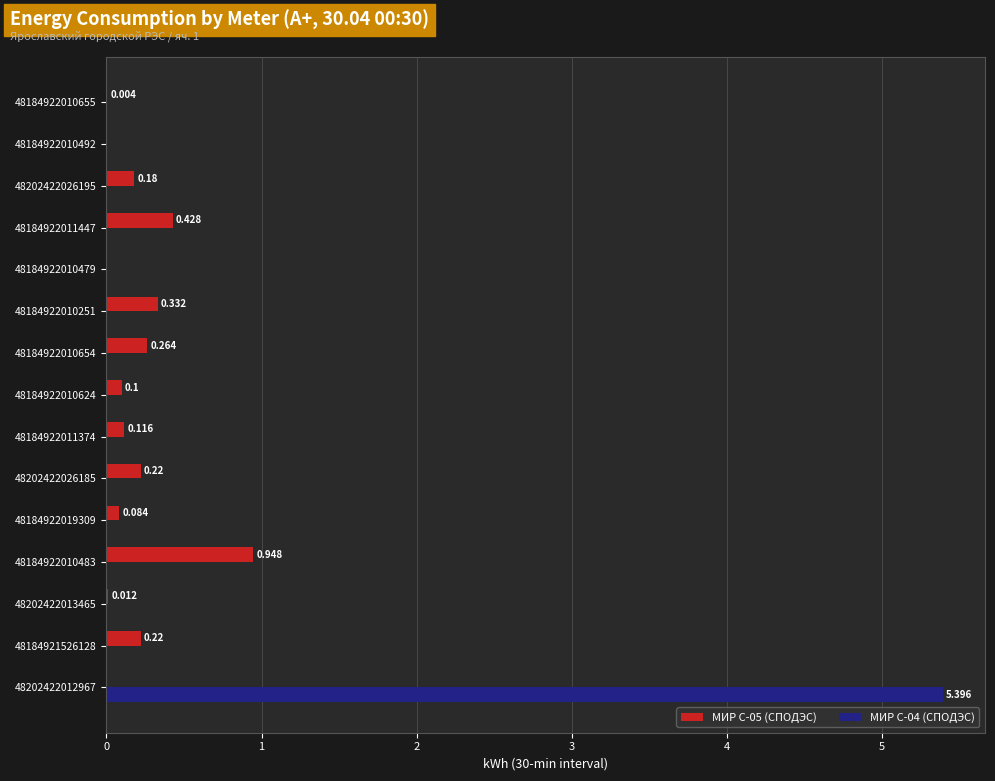

What are all the series names shown in the legend?

МИР С-05 (СПОДЭС), МИР С-04 (СПОДЭС)